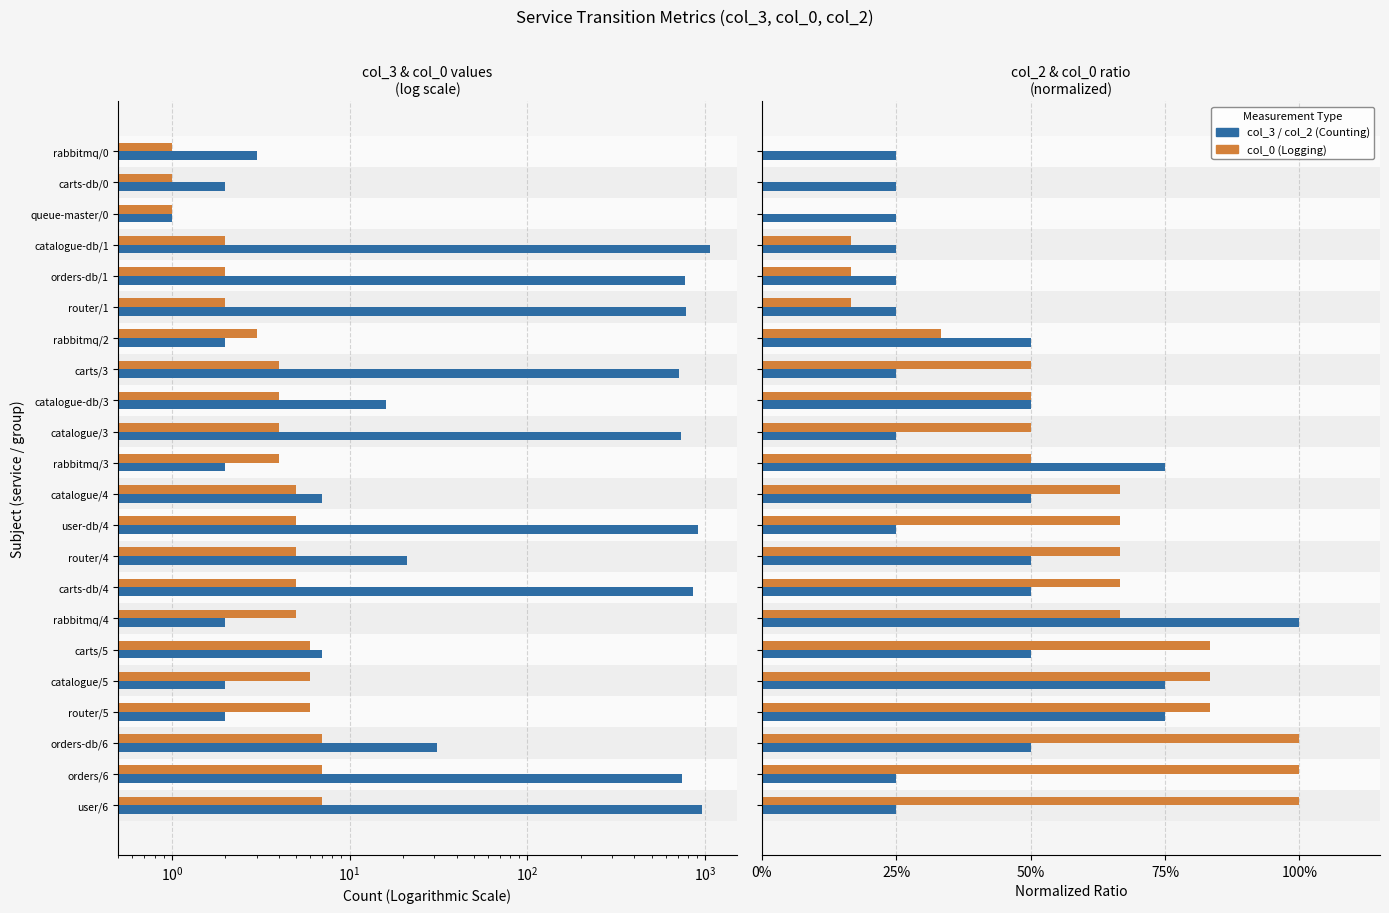

What is the average value of the col_3 (value) series?

346.5